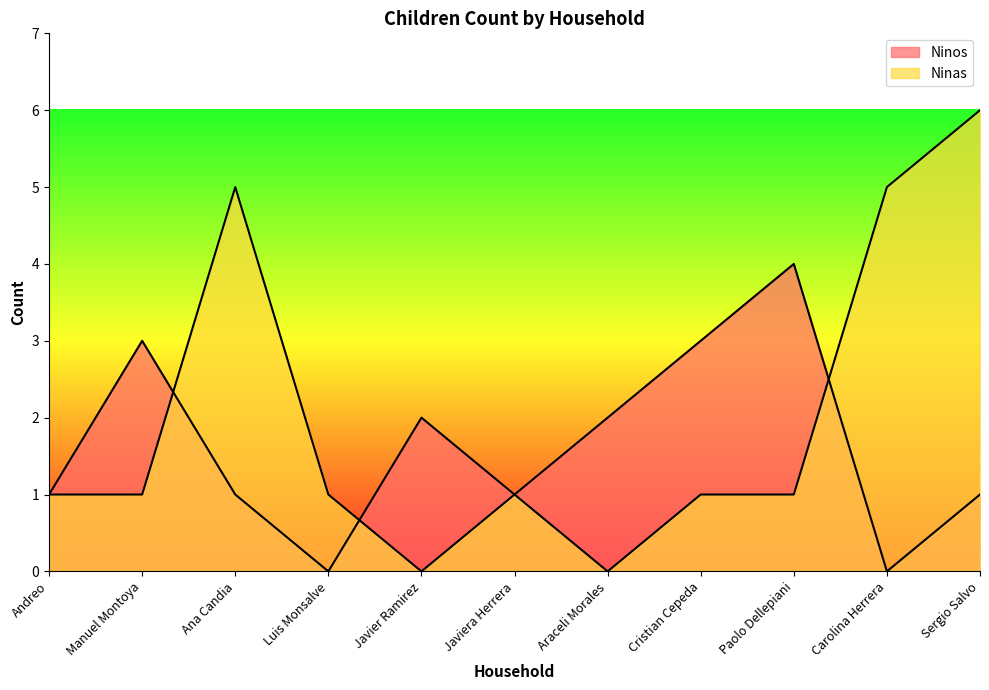

List the series in order of their peak value, highest first.

Ninas, Ninos